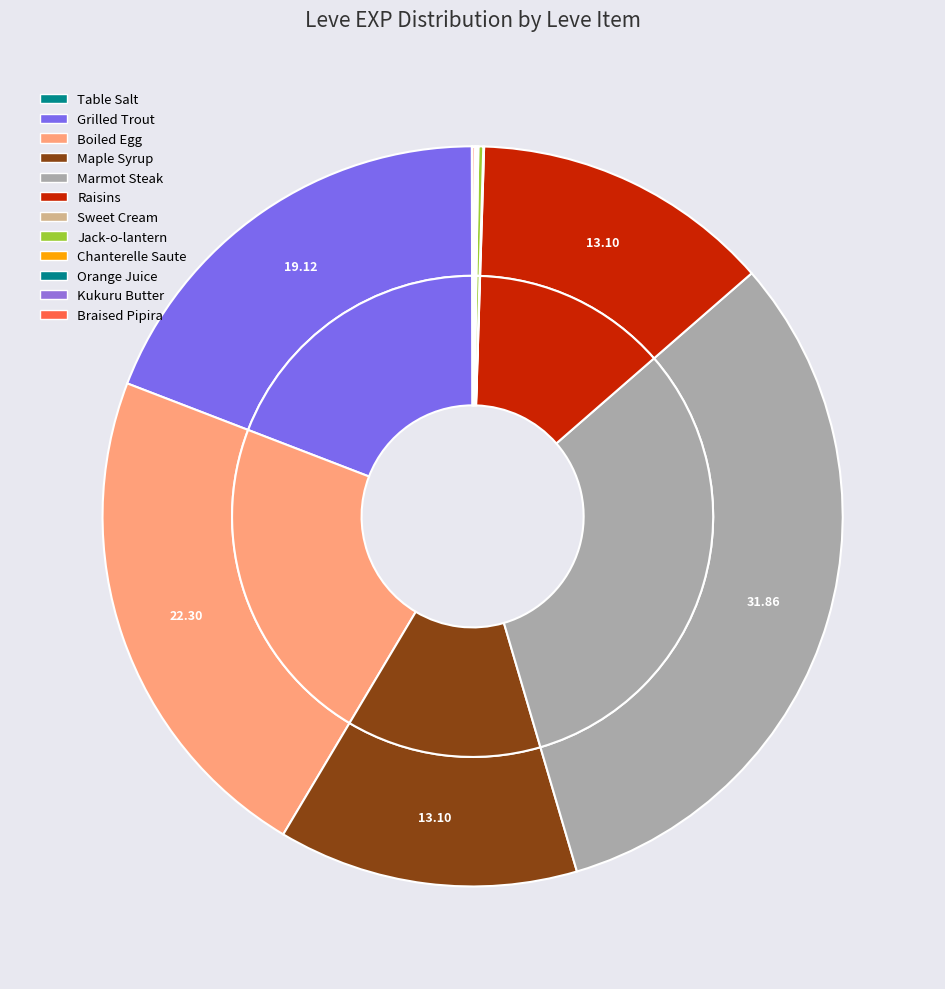

The Boiled Egg slice represents 22% of the pie. True or false?

True